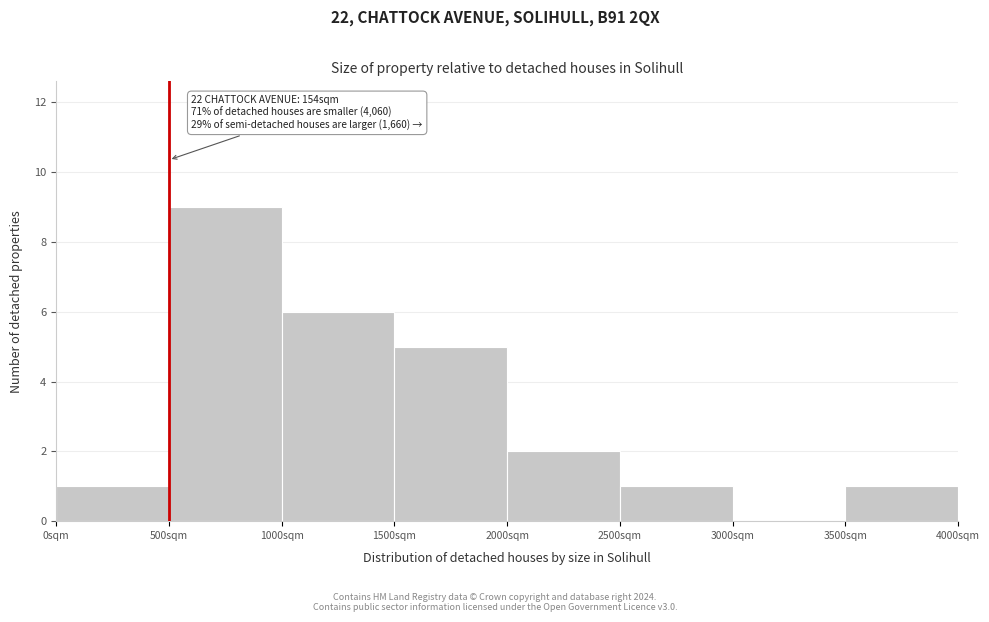

Which range on the x-axis has the tallest bar?

500 to 1000